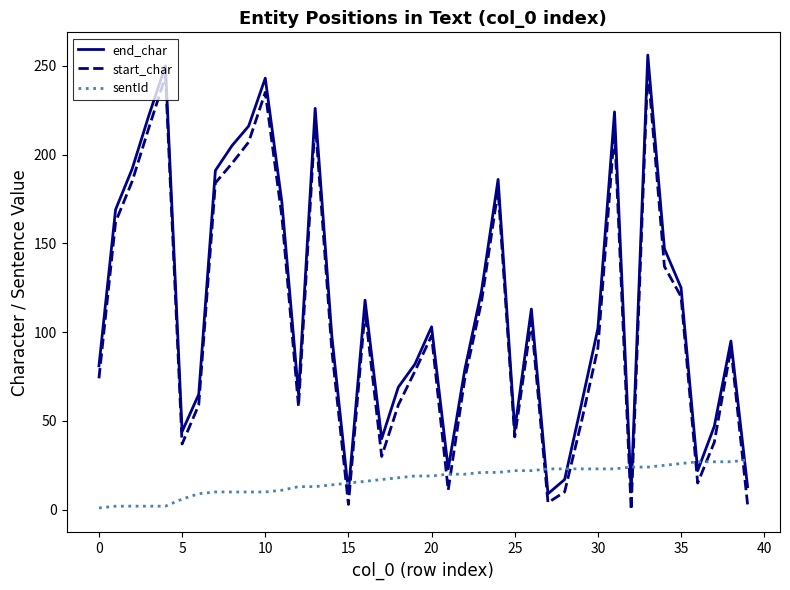

After their last crossing, which series has the higher values: sentId or start_char?

sentId